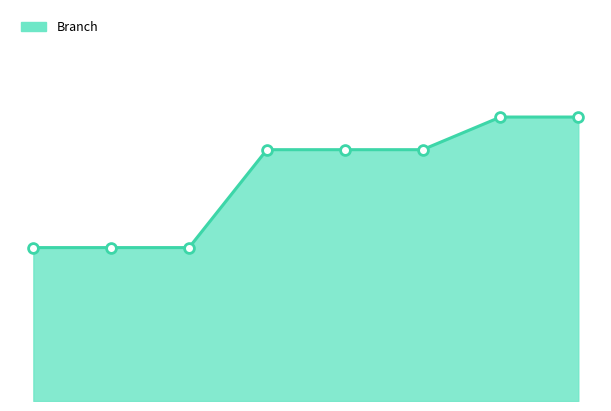

Between 2 and 3, which is larger?

2